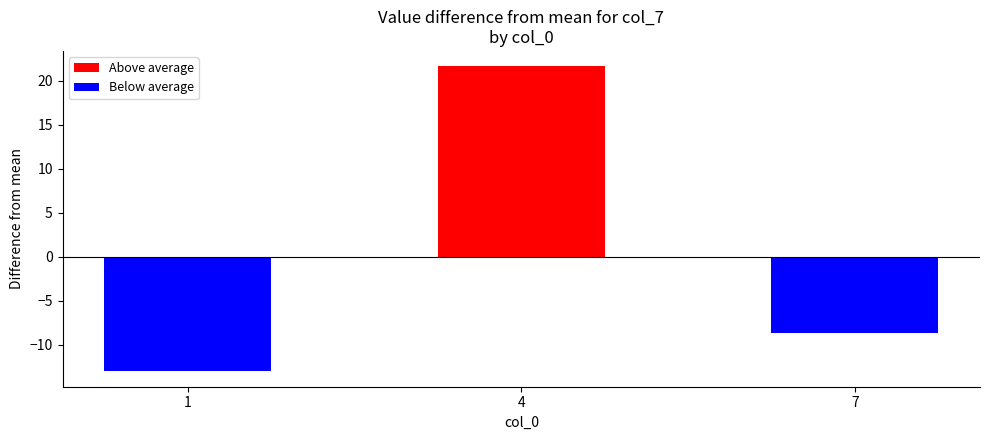

Which series changed the most between 1 and 4?

Above average